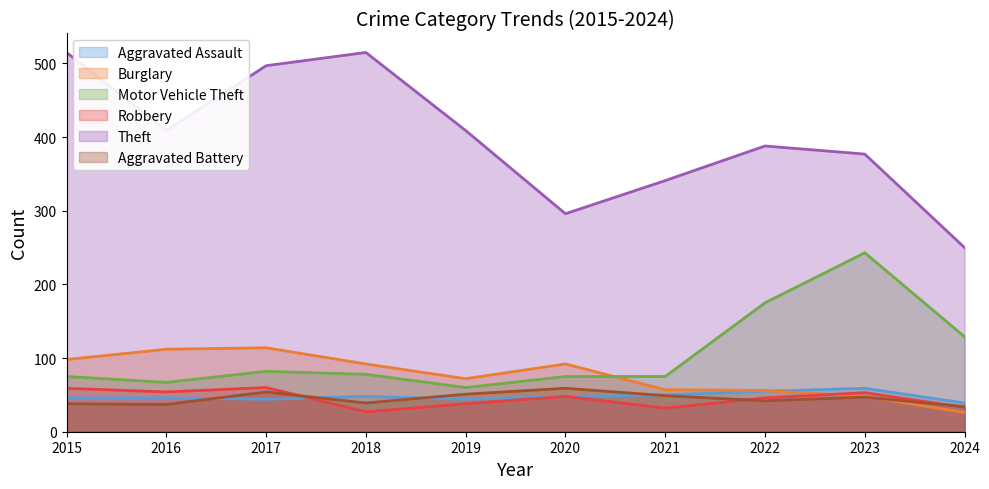

Where is the first local maximum for Robbery?

2017